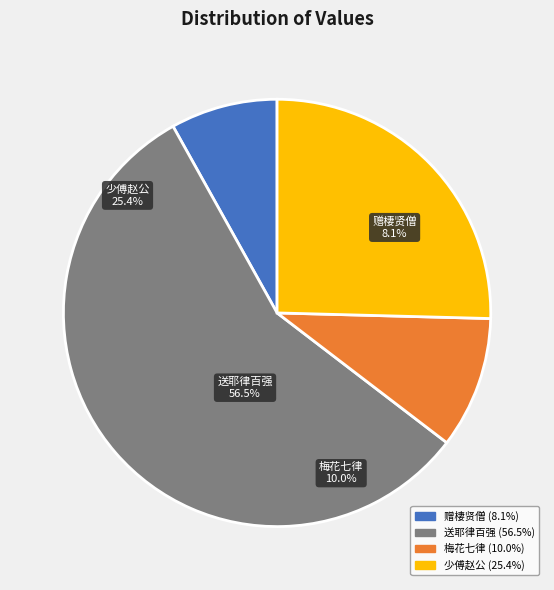

What portion of the pie excludes 梅花七律·百余年树半苍苔?

90.0%